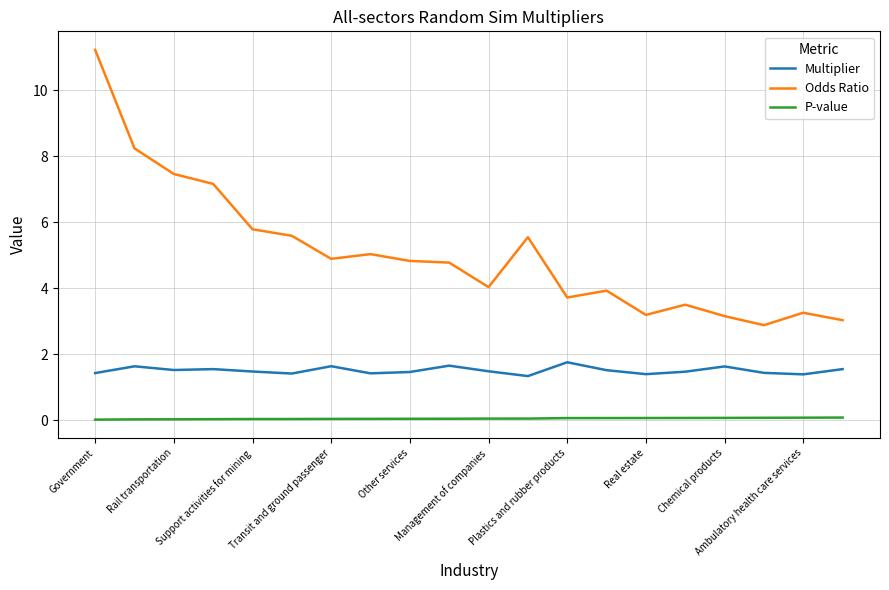

What is the maximum value shown in the chart?

11.2